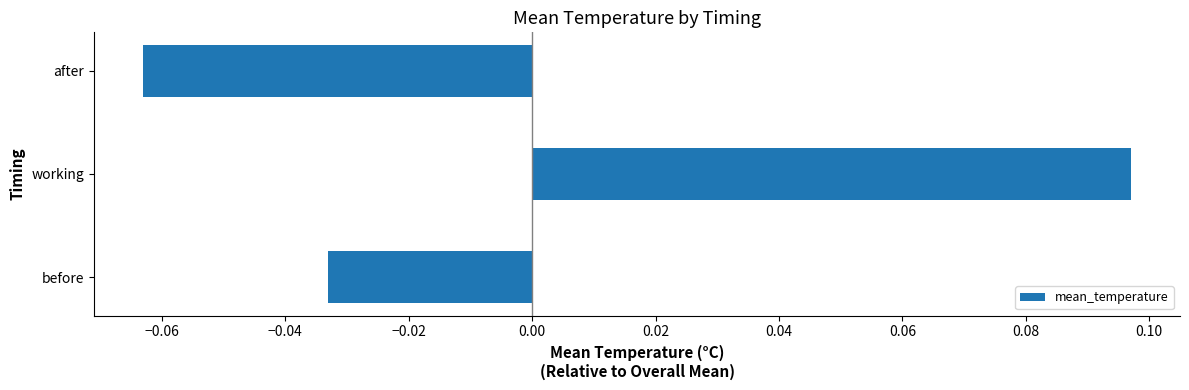

Rank the categories by value from lowest to highest.

after, before, working